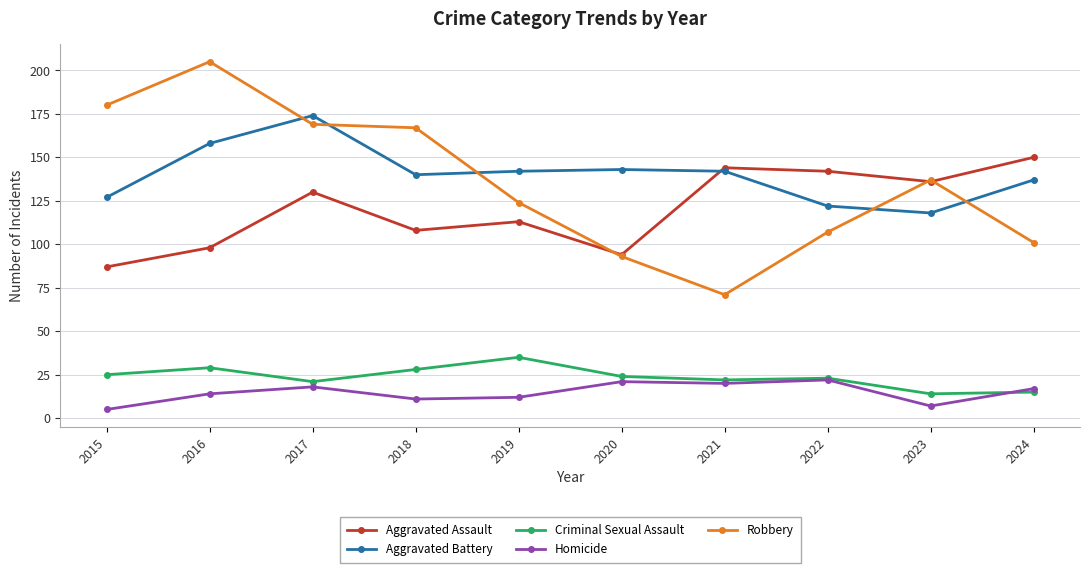

What are all the series names shown in the legend?

Aggravated Assault, Aggravated Battery, Criminal Sexual Assault, Homicide, Robbery